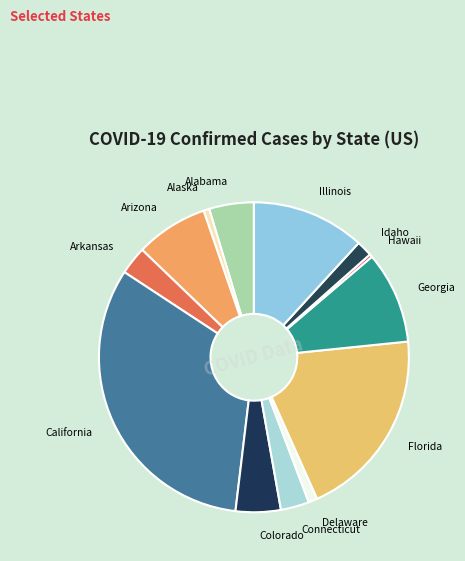

How many slices are in this pie chart?

13